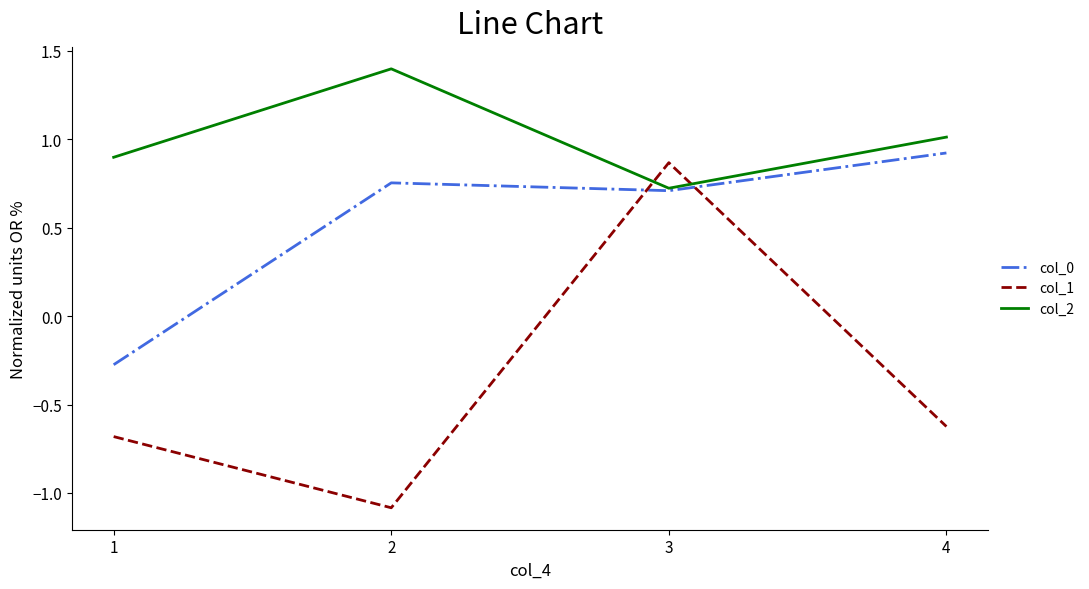

Which series has the widest spread of values?

col_1